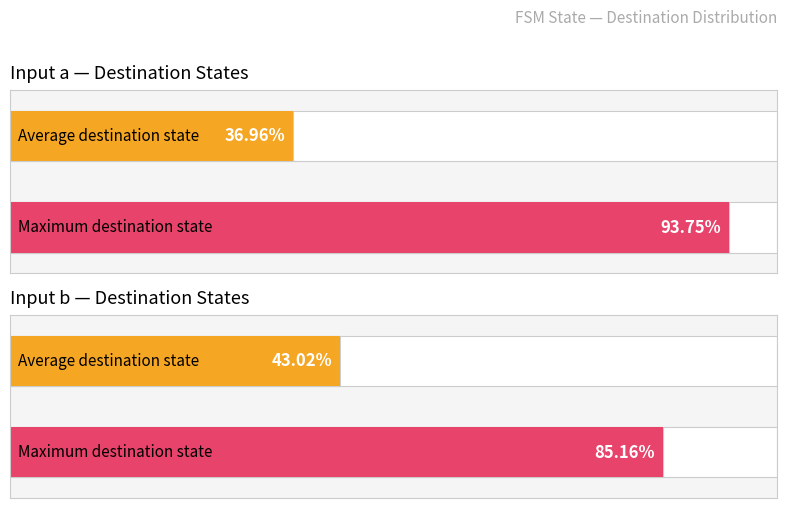

Are the bars grouped side by side (vs. stacked)?

Yes